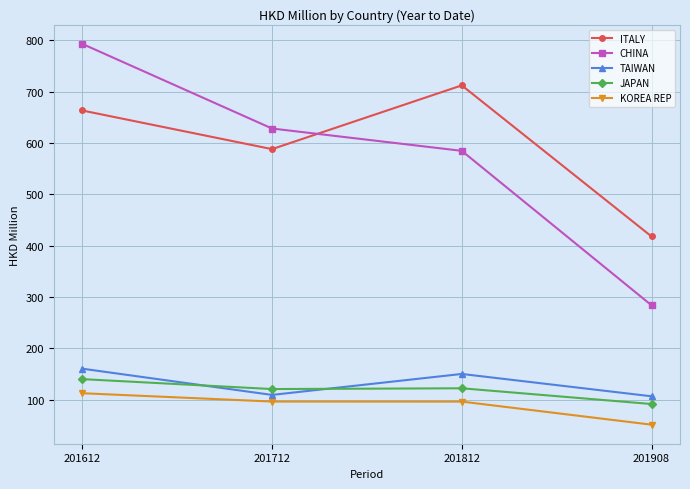

Which series has the widest spread of values?

CHINA